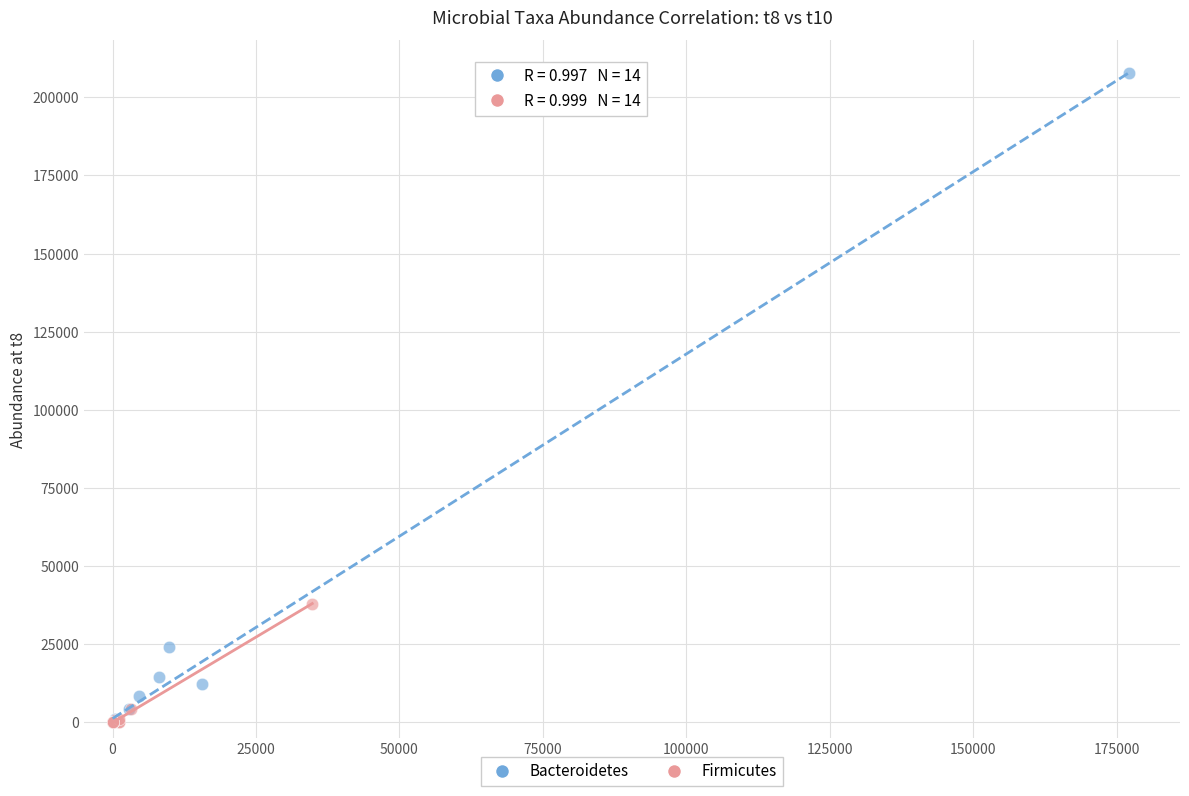

Which series reaches the maximum Y coordinate?

Bacteroidetes